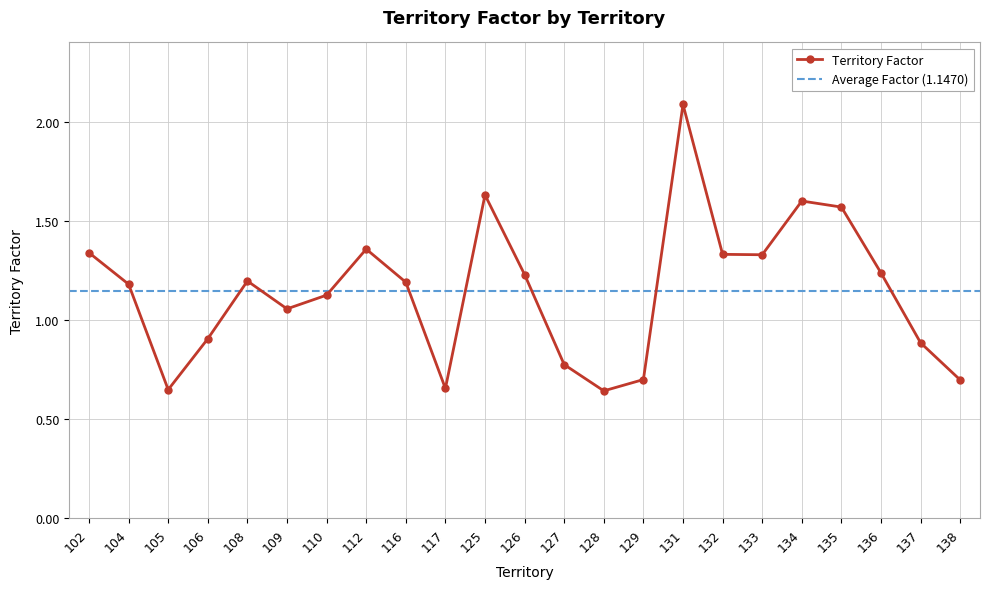

Reading left to right, extract all data points from this chart.

1.3	1.2	0.6	0.9	1.2	1.1	1.1	1.4	1.2	0.7	1.6	1.2	0.8	0.6	0.7	2.1	1.3	1.3	1.6	1.6	1.2	0.9	0.7